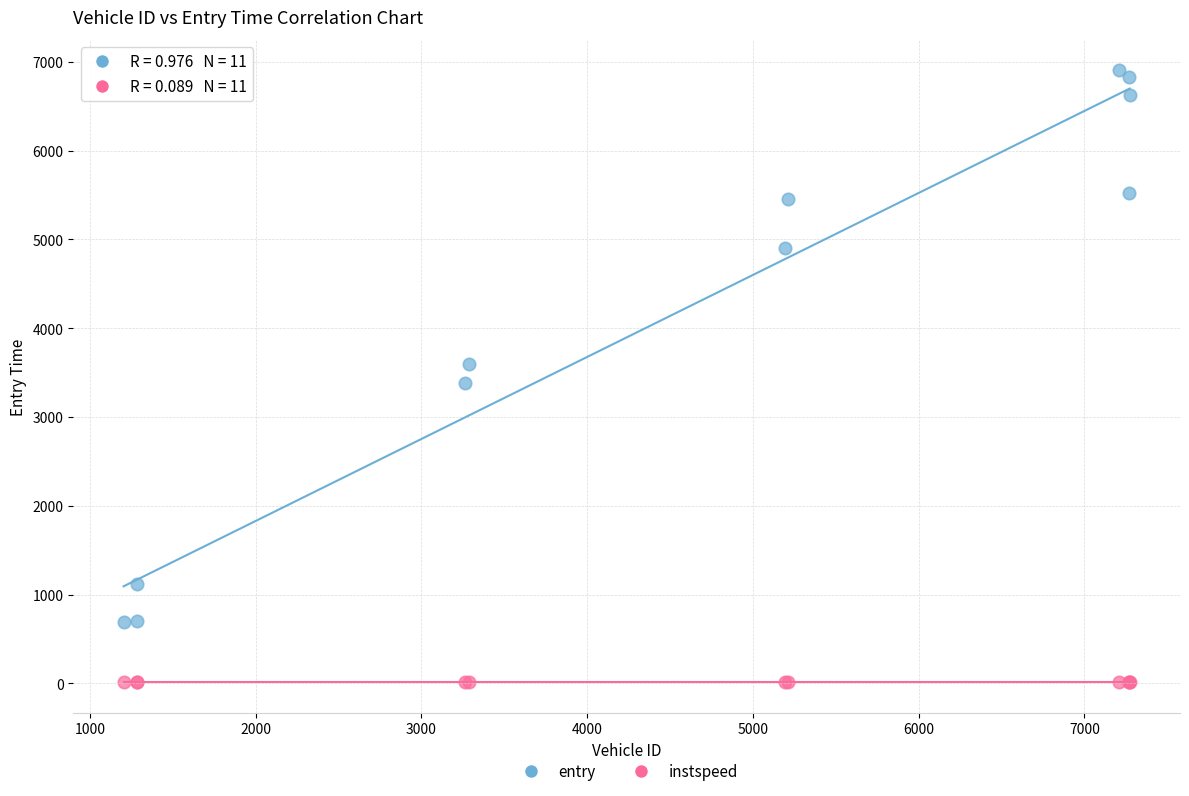

In the entry series, what Y value is closest to 3799?

3601.6